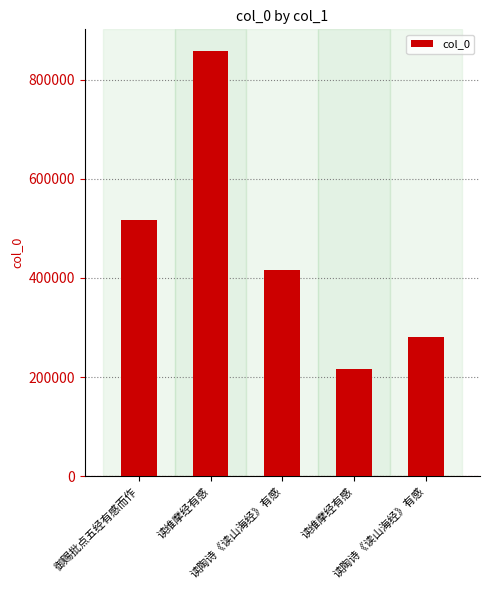

How many bars are there in total?

5